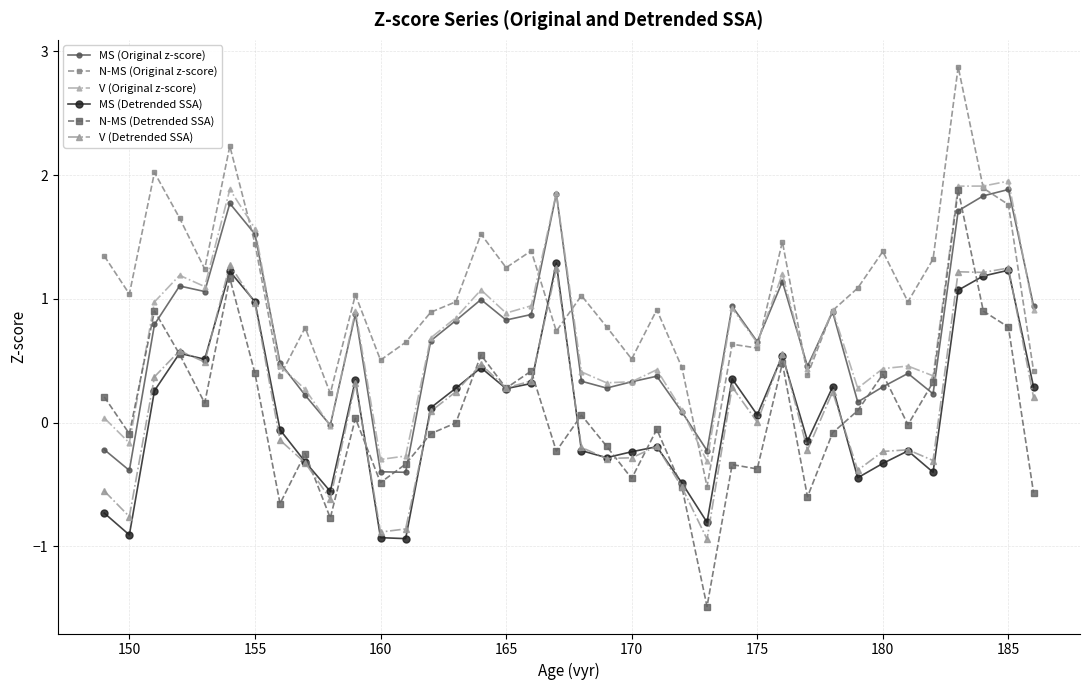

How many values in the MS (Original z-score) series are below 0?

6